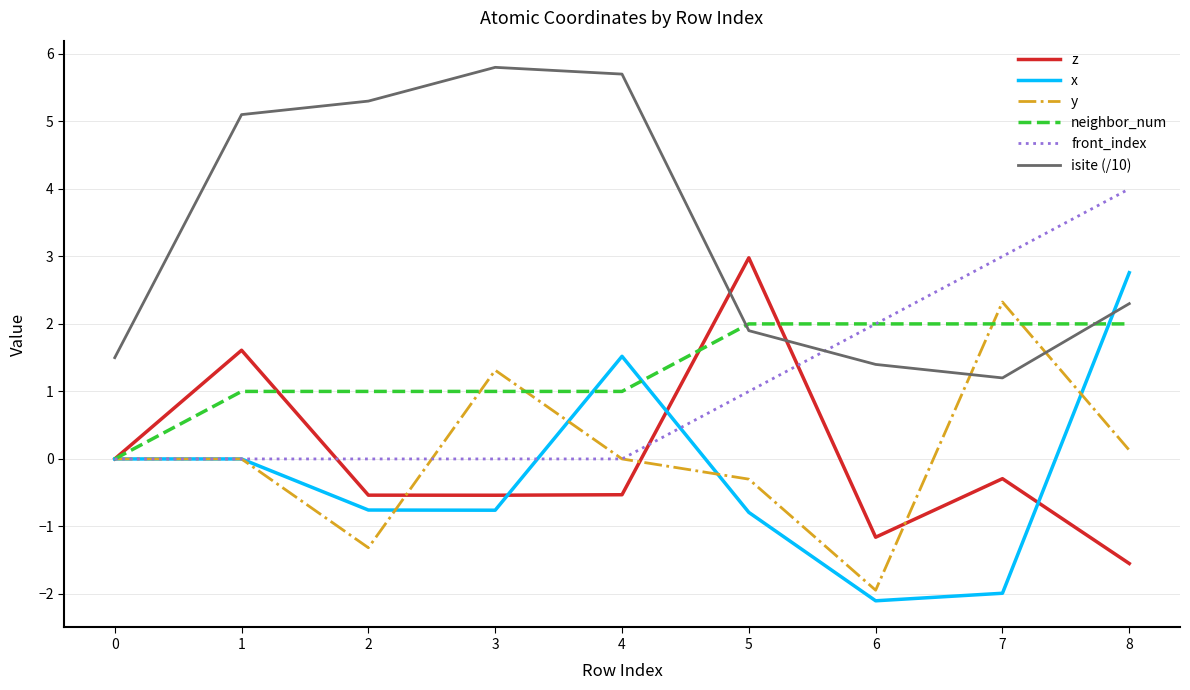

How many lines are shown in the chart?

6